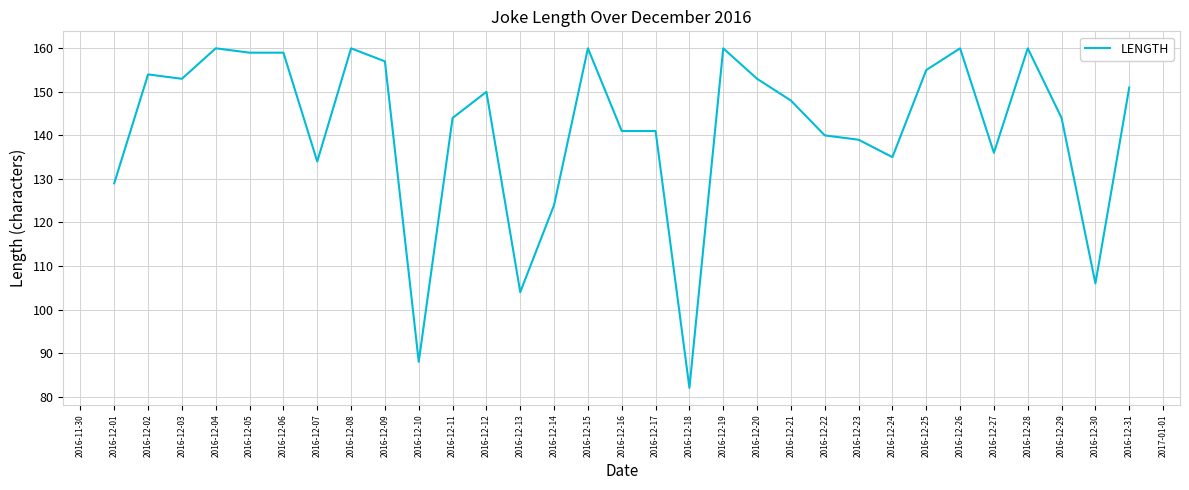

Where is the data nearest to the value 121?

2016-12-14